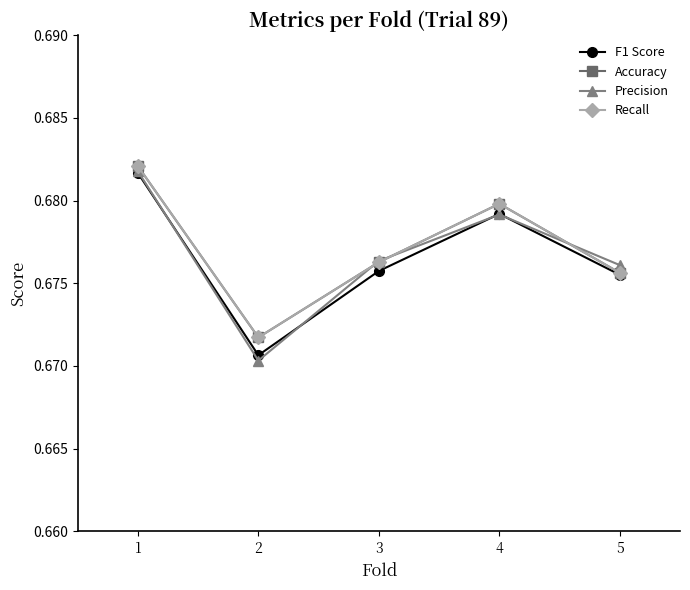

At 2, list the series in order from largest to smallest.

Accuracy, Recall, F1 Score, Precision